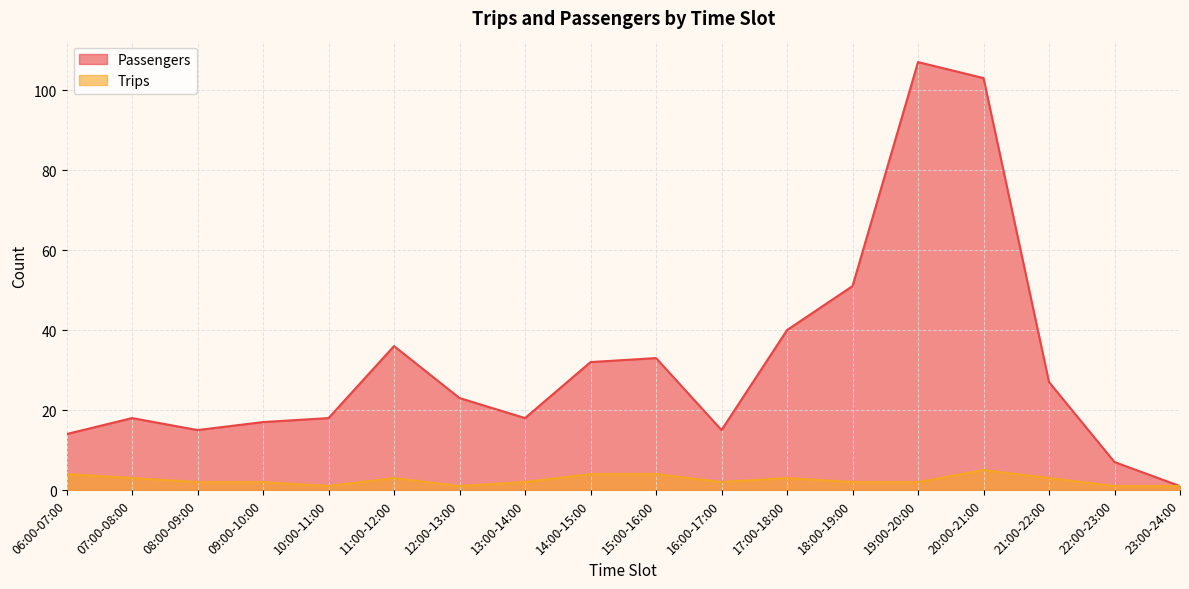

Is it true that Trips equals 4 at 06:00-07:00?

True